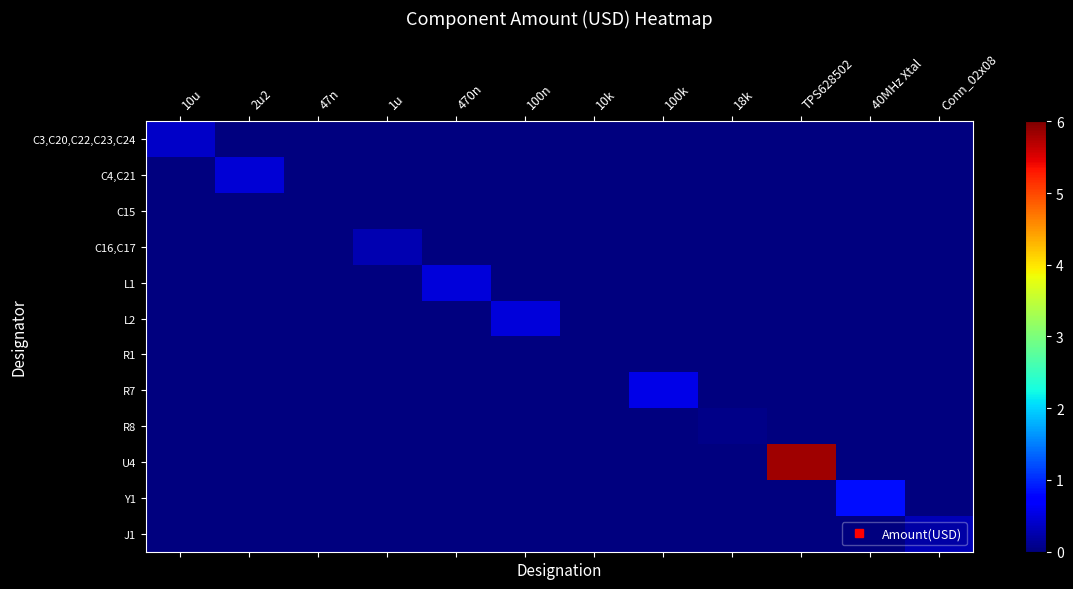

Reading left to right, transcribe all the data shown in this chart.

C3,C20,C22,C23,C24: 10u=0.4	2u2=0.0	47n=0.0	1u=0.0	470n=0.0	100n=0.0	10k=0.0	100k=0.0	18k=0.0	TPS628502=0.0	40MHz Xtal=0.0	Conn_02x08=0.0
C4,C21: 10u=0.0	2u2=0.5	47n=0.0	1u=0.0	470n=0.0	100n=0.0	10k=0.0	100k=0.0	18k=0.0	TPS628502=0.0	40MHz Xtal=0.0	Conn_02x08=0.0
C15: 10u=0.0	2u2=0.0	47n=0.0	1u=0.0	470n=0.0	100n=0.0	10k=0.0	100k=0.0	18k=0.0	TPS628502=0.0	40MHz Xtal=0.0	Conn_02x08=0.0
C16,C17: 10u=0.0	2u2=0.0	47n=0.0	1u=0.3	470n=0.0	100n=0.0	10k=0.0	100k=0.0	18k=0.0	TPS628502=0.0	40MHz Xtal=0.0	Conn_02x08=0.0
L1: 10u=0.0	2u2=0.0	47n=0.0	1u=0.0	470n=0.5	100n=0.0	10k=0.0	100k=0.0	18k=0.0	TPS628502=0.0	40MHz Xtal=0.0	Conn_02x08=0.0
L2: 10u=0.0	2u2=0.0	47n=0.0	1u=0.0	470n=0.0	100n=0.5	10k=0.0	100k=0.0	18k=0.0	TPS628502=0.0	40MHz Xtal=0.0	Conn_02x08=0.0
R1: 10u=0.0	2u2=0.0	47n=0.0	1u=0.0	470n=0.0	100n=0.0	10k=0.0	100k=0.0	18k=0.0	TPS628502=0.0	40MHz Xtal=0.0	Conn_02x08=0.0
R7: 10u=0.0	2u2=0.0	47n=0.0	1u=0.0	470n=0.0	100n=0.0	10k=0.0	100k=0.6	18k=0.0	TPS628502=0.0	40MHz Xtal=0.0	Conn_02x08=0.0
R8: 10u=0.0	2u2=0.0	47n=0.0	1u=0.0	470n=0.0	100n=0.0	10k=0.0	100k=0.0	18k=0.1	TPS628502=0.0	40MHz Xtal=0.0	Conn_02x08=0.0
U4: 10u=0.0	2u2=0.0	47n=0.0	1u=0.0	470n=0.0	100n=0.0	10k=0.0	100k=0.0	18k=0.0	TPS628502=5.8	40MHz Xtal=0.0	Conn_02x08=0.0
Y1: 10u=0.0	2u2=0.0	47n=0.0	1u=0.0	470n=0.0	100n=0.0	10k=0.0	100k=0.0	18k=0.0	TPS628502=0.0	40MHz Xtal=0.8	Conn_02x08=0.0
J1: 10u=0.0	2u2=0.0	47n=0.0	1u=0.0	470n=0.0	100n=0.0	10k=0.0	100k=0.0	18k=0.0	TPS628502=0.0	40MHz Xtal=0.0	Conn_02x08=0.3